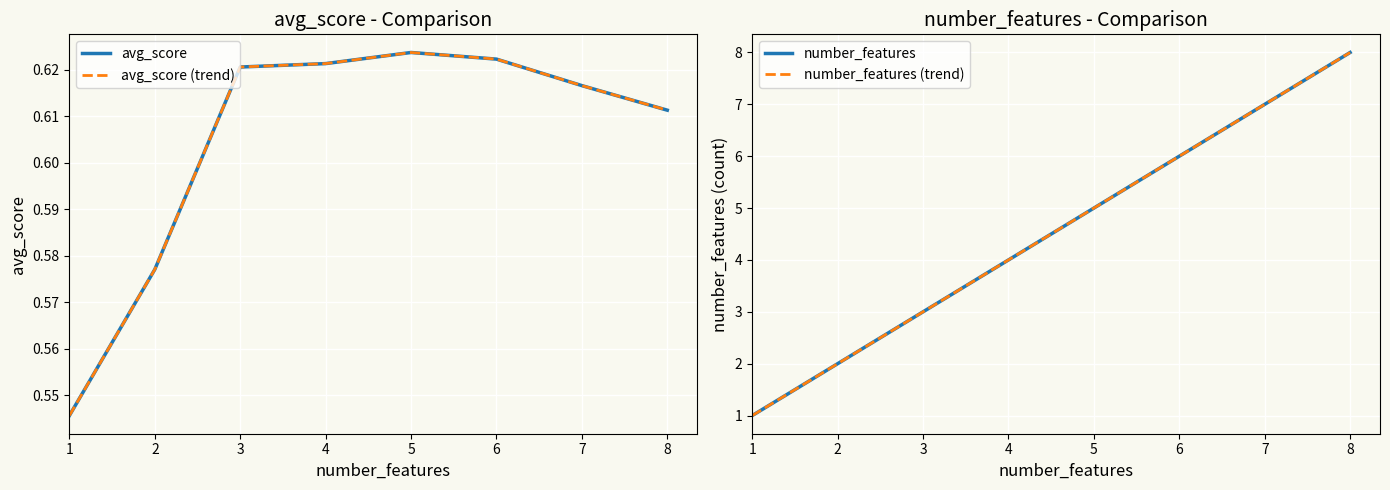

Read the number_features value at 8.

8.0